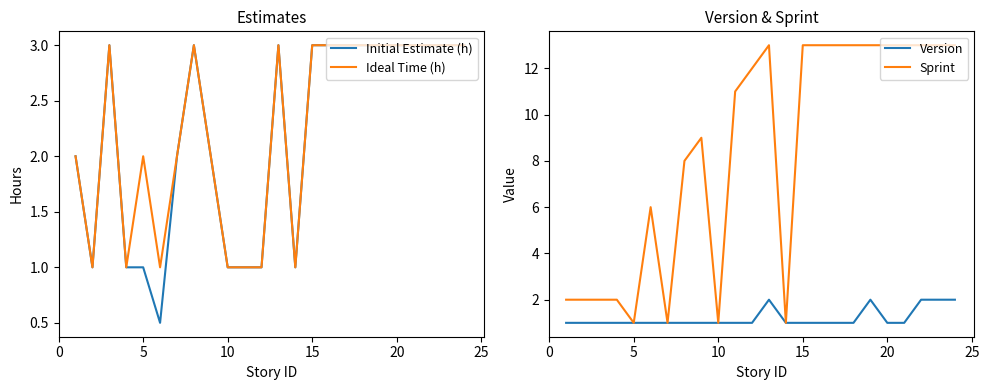

Rank the series by their maximum value, from highest to lowest.

Sprint, Initial Estimate (h), Ideal Time (h), Version